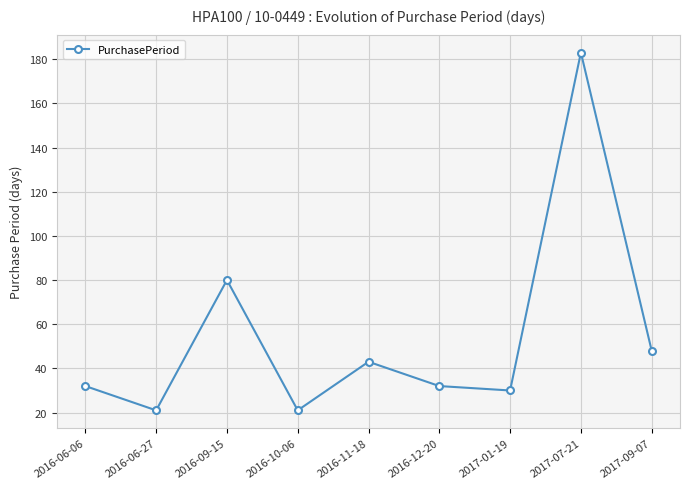

Reading right to left, what are all the values shown in this chart?

2017-09-07=48	2017-07-21=183	2017-01-19=30	2016-12-20=32	2016-11-18=43	2016-10-06=21	2016-09-15=80	2016-06-27=21	2016-06-06=32